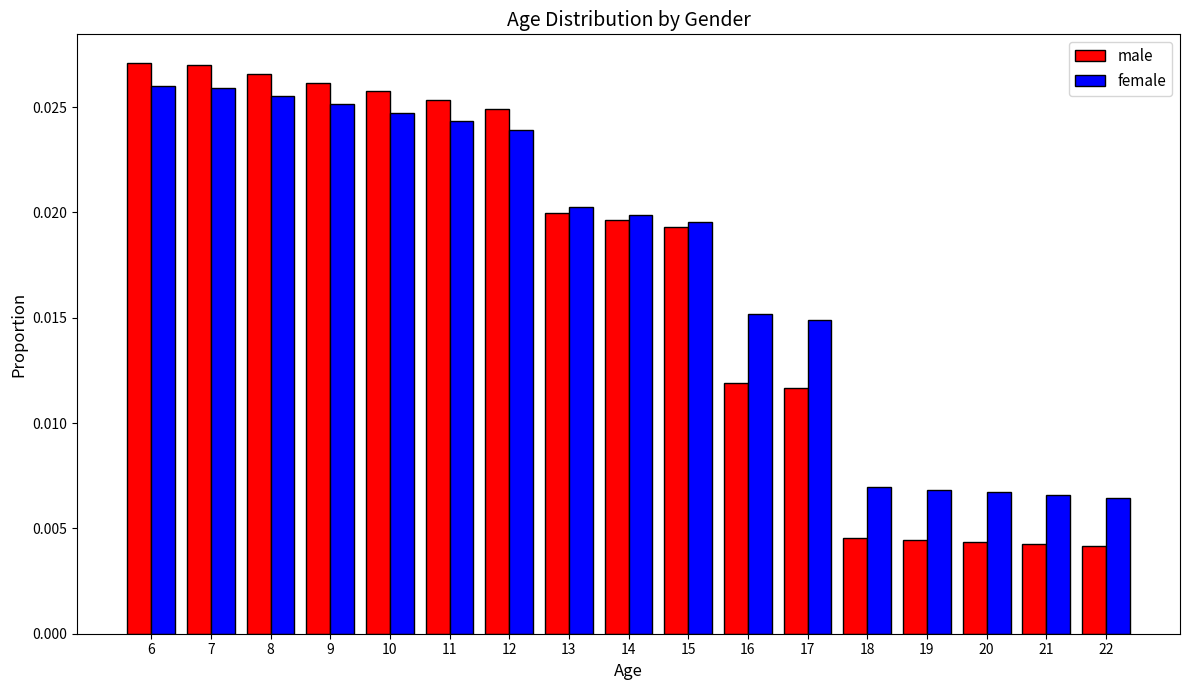

How many distinct data groups are displayed?

2